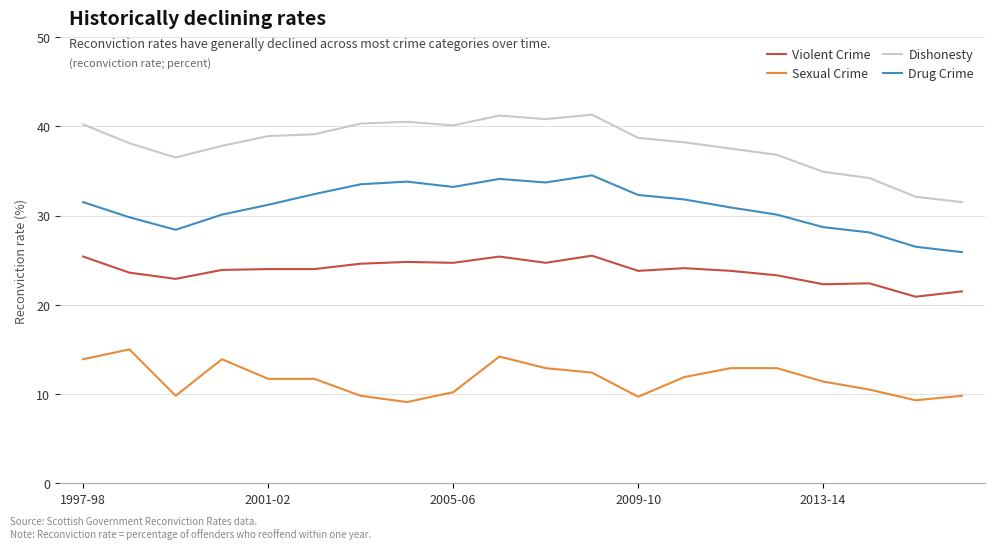

What is the difference between the maximum and minimum values in the Sexual Crime series?

5.9